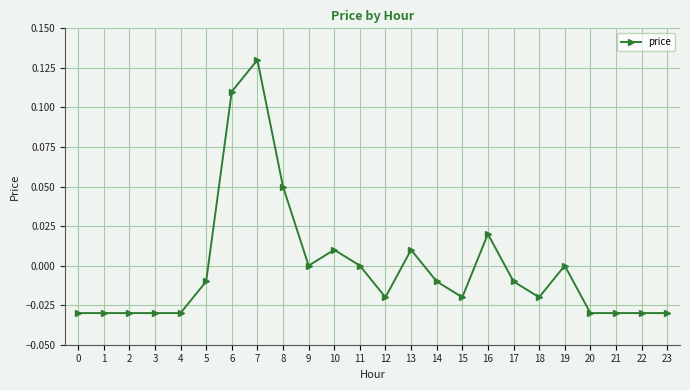

True or false: the data has more than 1 interior local peaks.

True